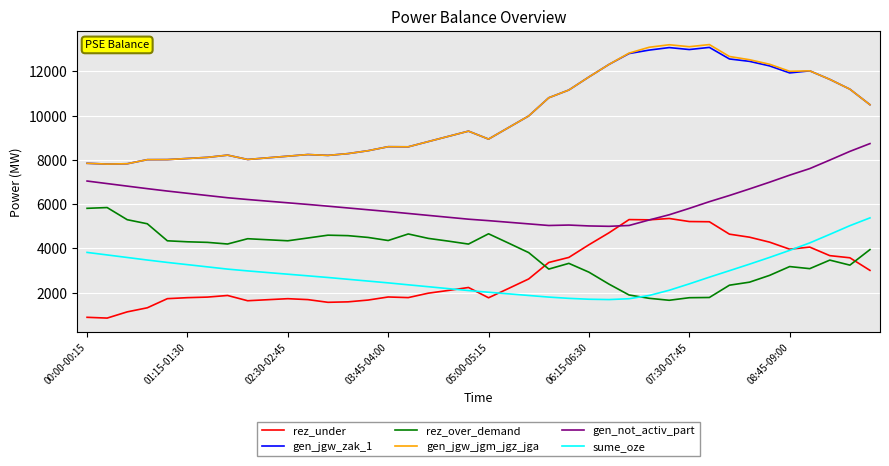

True or false: gen_jgw_zak_1 and sume_oze intersect in this chart.

False